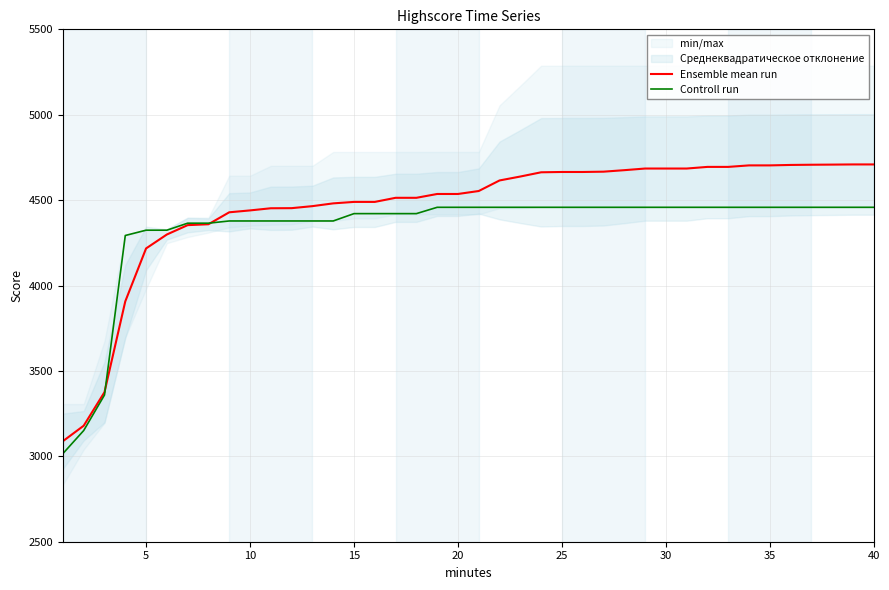

Reading left to right, list all the values displayed in this chart.

Ensemble mean run: 3088.6	3179.2	3375.6	3907.2	4217.2	4298.8	4353.6	4358.8	4428.8	4439.8	4452.4	4453.0	4464.8	4481.0	4489.6	4489.6	4513.6	4513.6	4536.0	4536.0	4553.4	4615.2	4638.2	4663.0	4664.8	4664.8	4666.6	4675.4	4685.0	4685.0	4685.0	4694.6	4694.6	4703.4	4703.4	4706.0	4707.2	4708.0	4709.0	4709.0
Controll run: 3016.0	3151.0	3359.0	4293.0	4324.0	4324.0	4365.0	4365.0	4378.0	4378.0	4378.0	4378.0	4378.0	4378.0	4421.0	4421.0	4421.0	4421.0	4458.0	4458.0	4458.0	4458.0	4458.0	4458.0	4458.0	4458.0	4458.0	4458.0	4458.0	4458.0	4458.0	4458.0	4458.0	4458.0	4458.0	4458.0	4458.0	4458.0	4458.0	4458.0